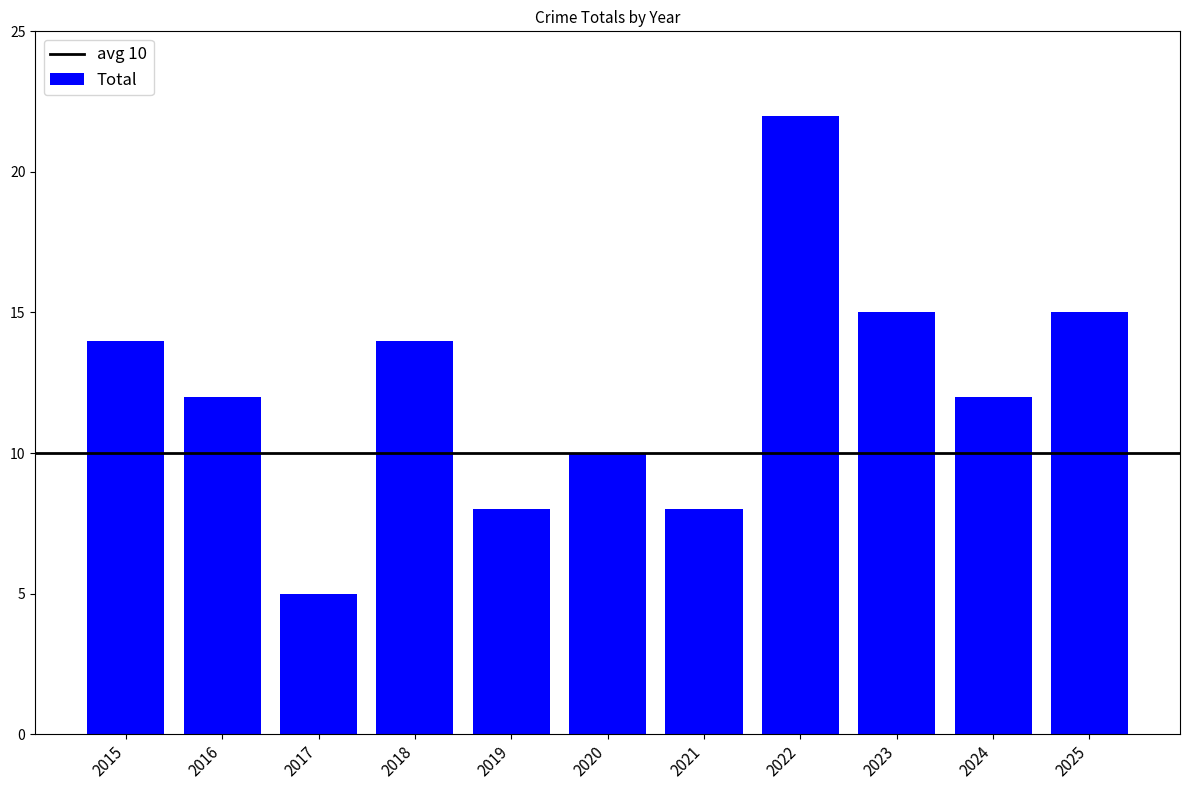

Reading left to right, extract all data points from this chart.

2015=14	2016=12	2017=5	2018=14	2019=8	2020=10	2021=8	2022=22	2023=15	2024=12	2025=15